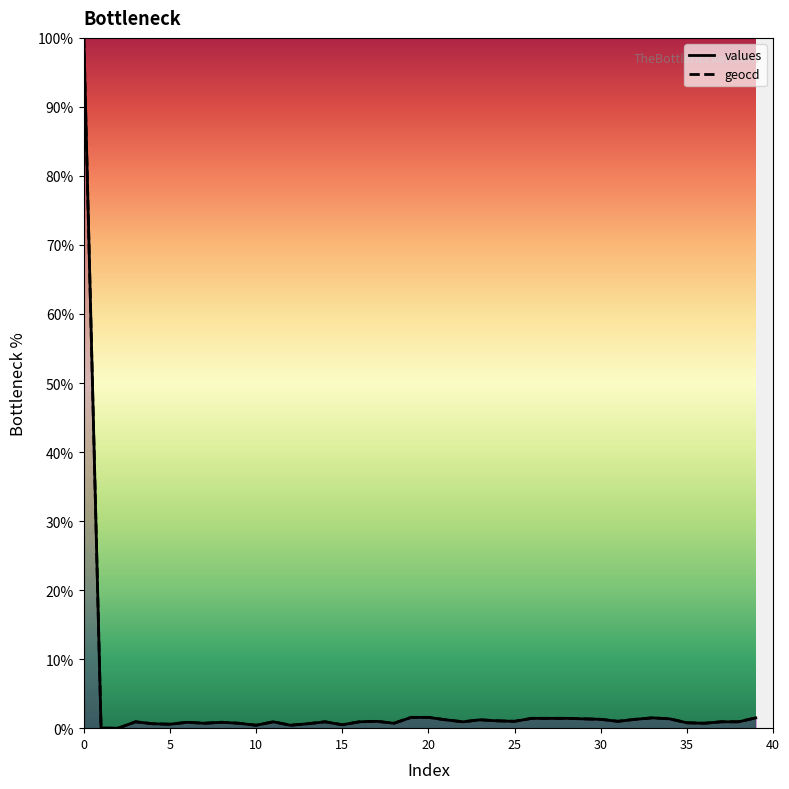

Which label corresponds to the smallest value in the chart?

1